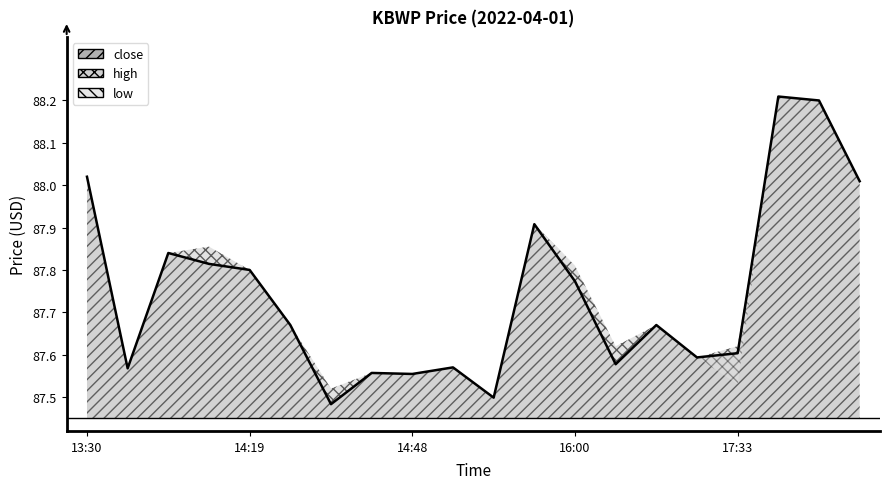

Between 13:38 and 14:29, which series saw the biggest shift?

close